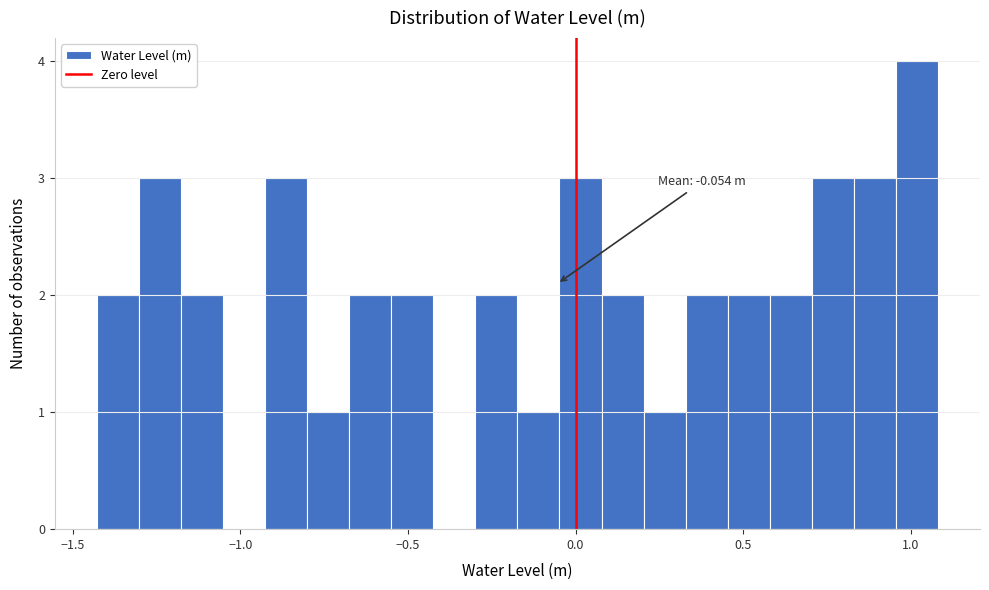

Around what value on the x-axis is the tallest bar? Give the approximate position of its centre, as read against the axis.

1.00